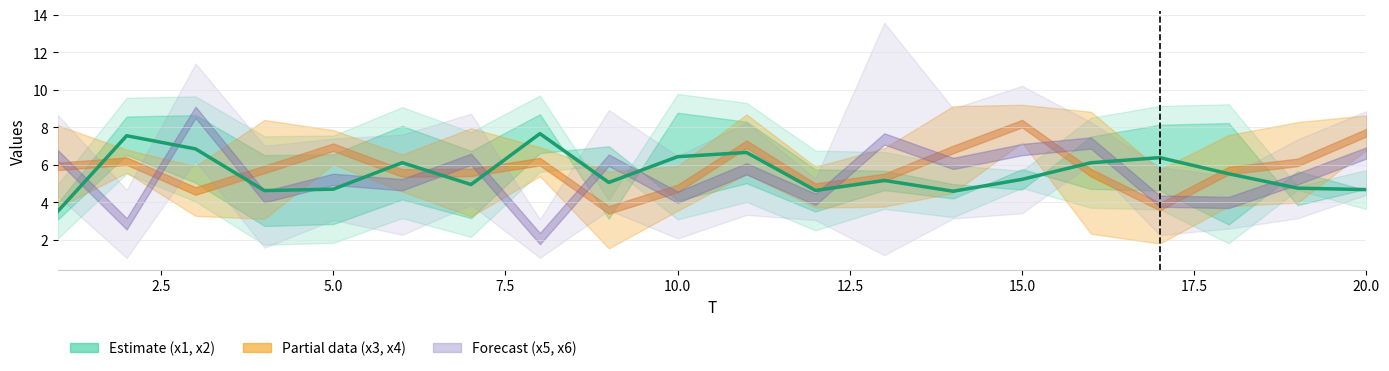

The chart shows a value of 4.9 at 15.0. True or false?

True